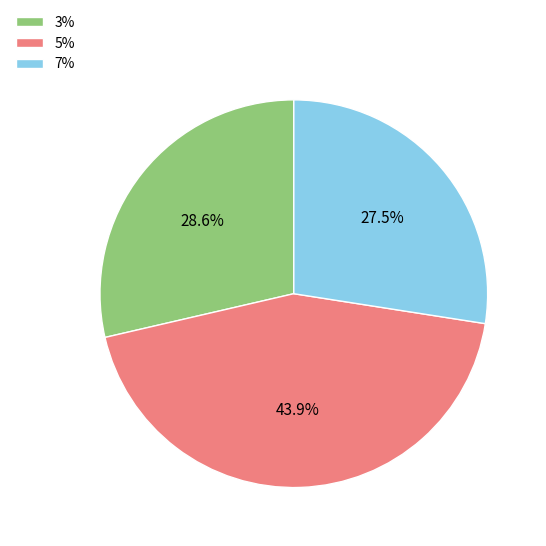

Does 7% represent more than half of the total?

No